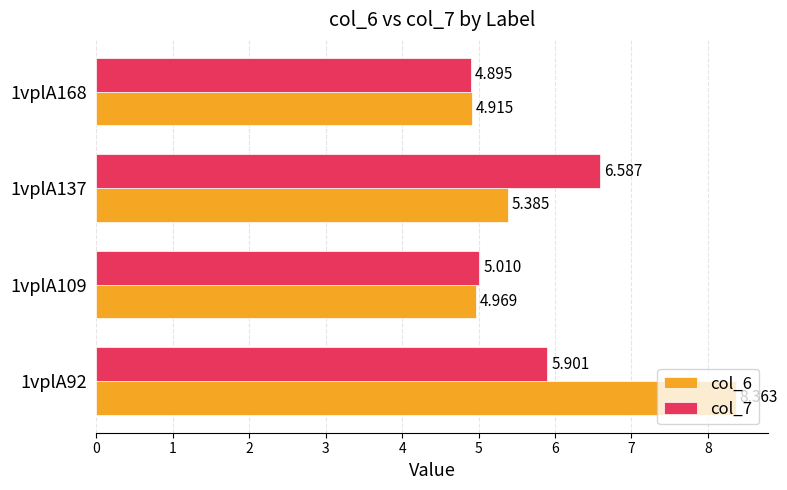

What is the smallest value displayed?

4.9